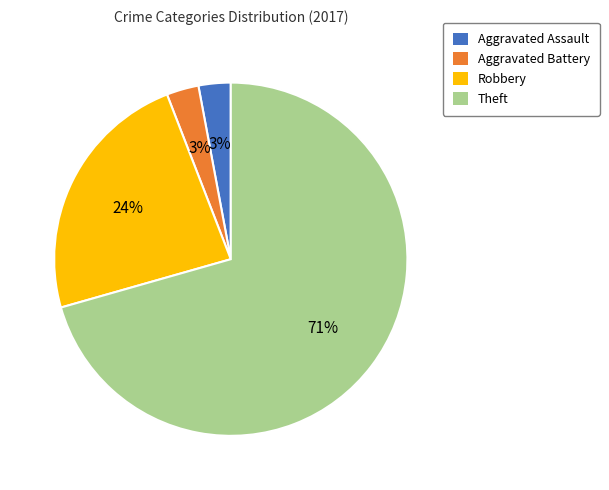

Which slice is the largest?

Theft